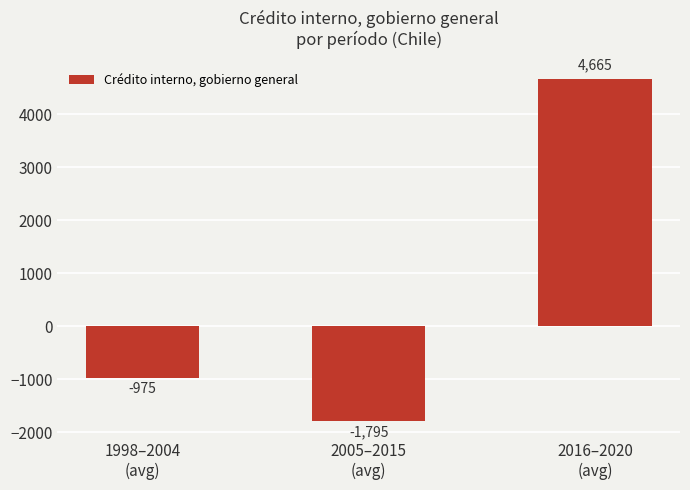

What is the sum of all values?

1895